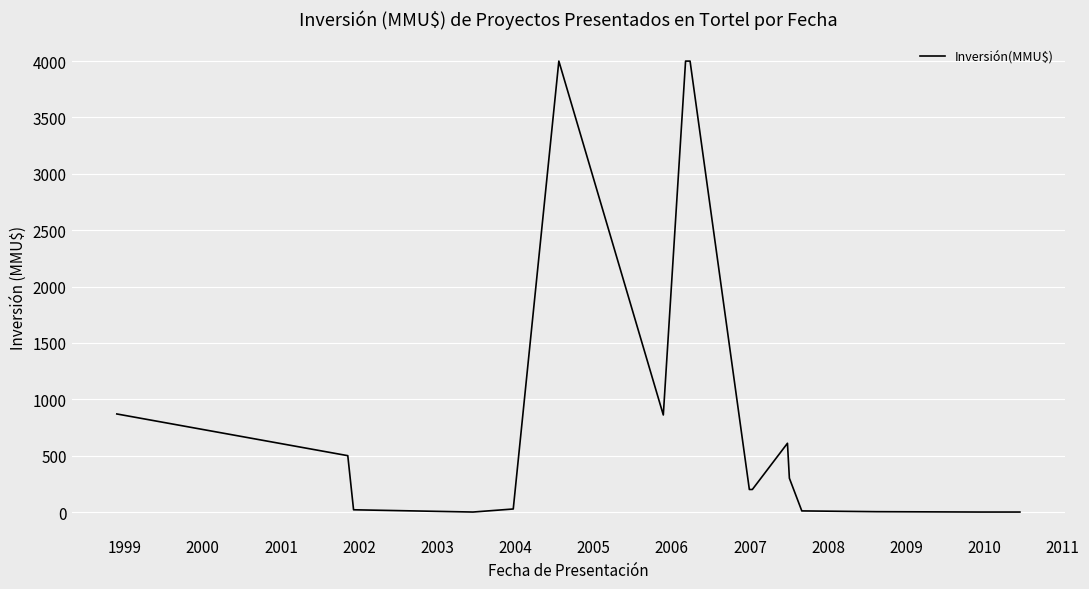

How many lines are shown in the chart?

1